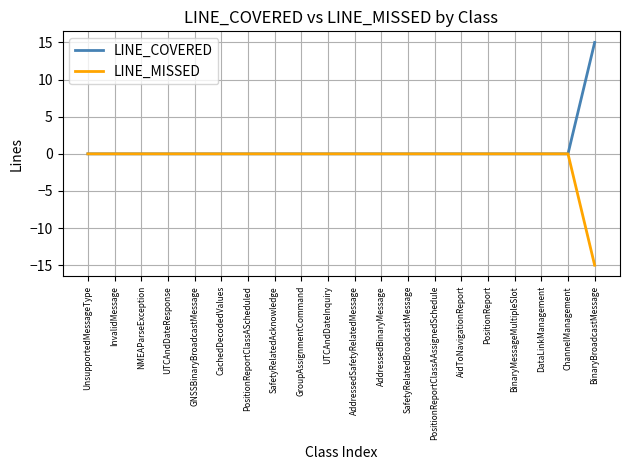

Rank the series by their maximum value, from lowest to highest.

LINE_MISSED, LINE_COVERED